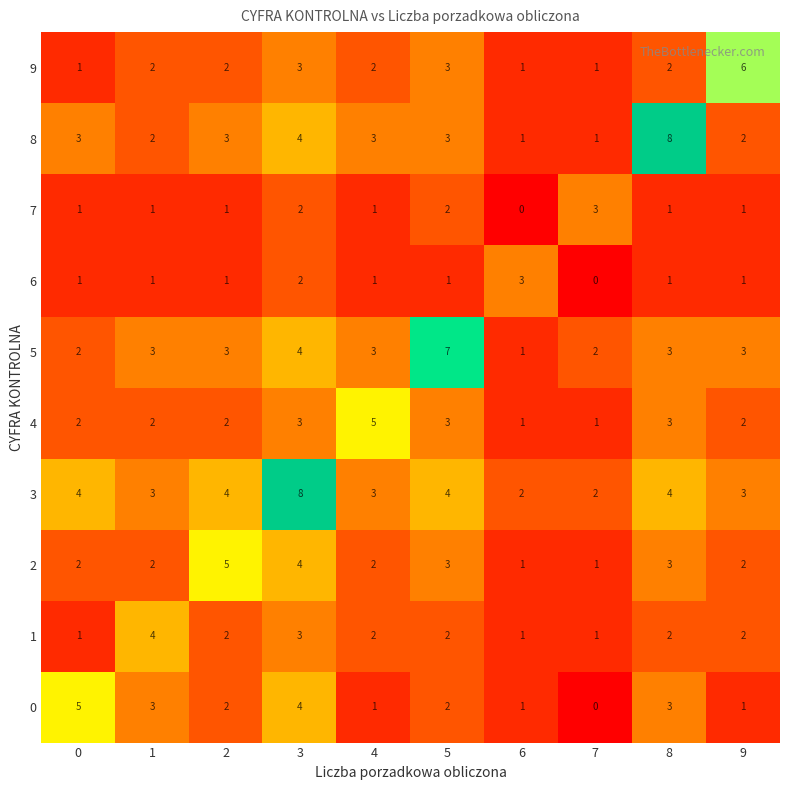

At which category is the sum across all series the highest?

3